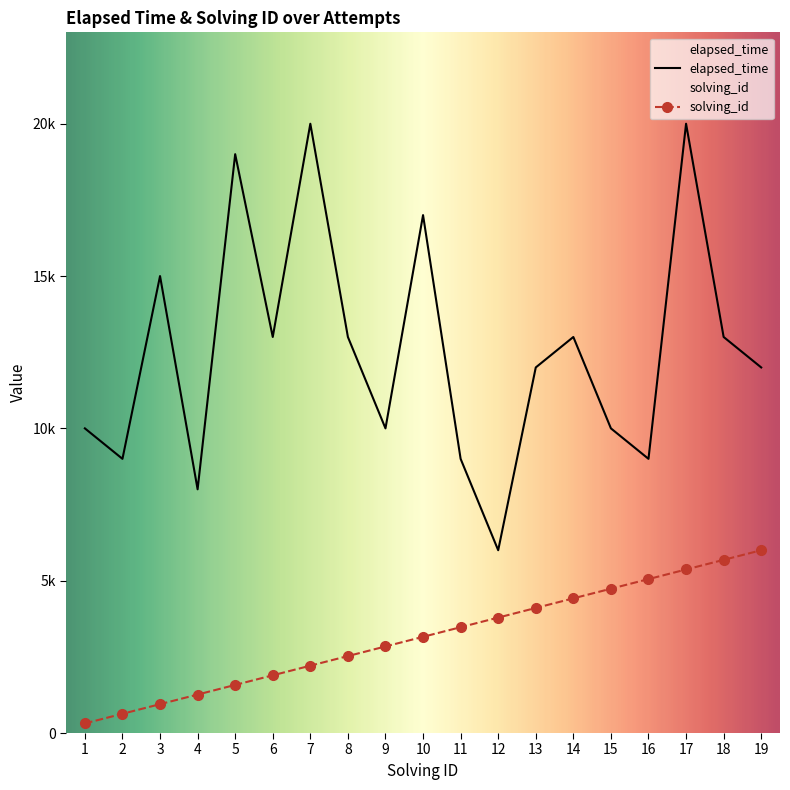

Count the number of data series in this chart.

2